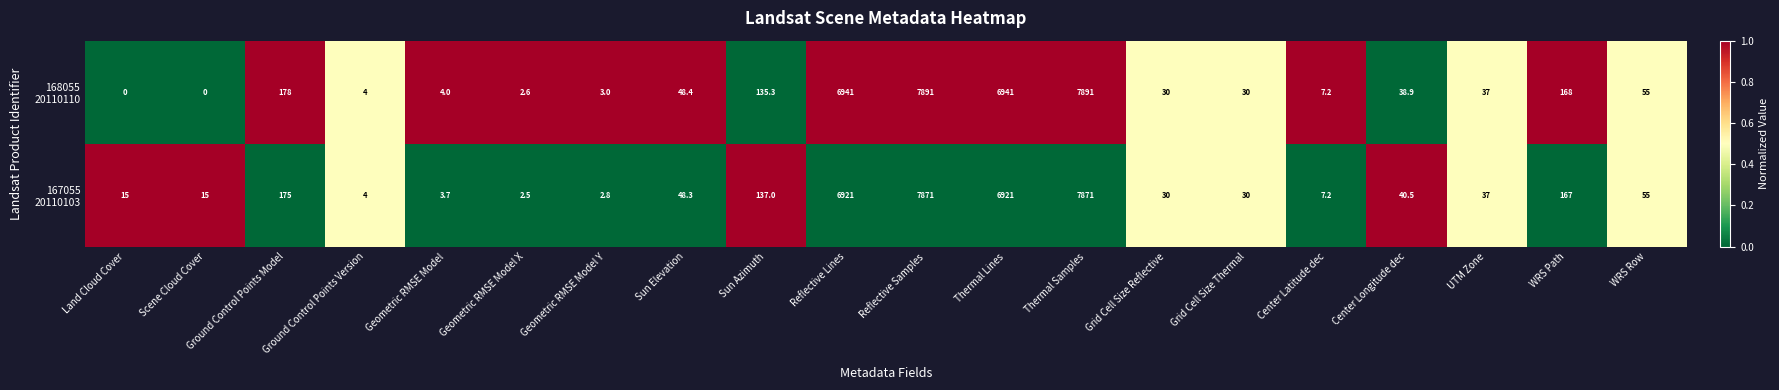

What is the total value across all series at Sun Azimuth?

272.3